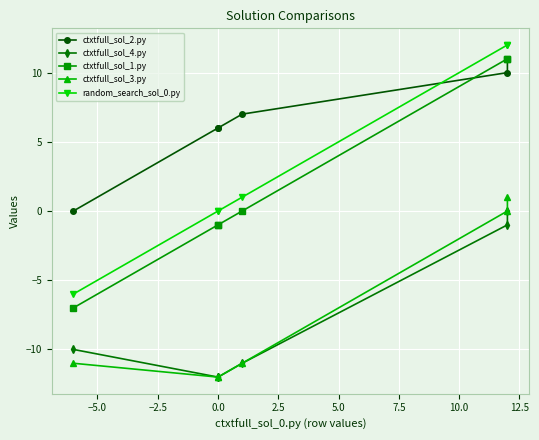

Which series ends up on top after the final intersection of random_search_sol_0.py and ctxtfull_sol_2.py?

random_search_sol_0.py